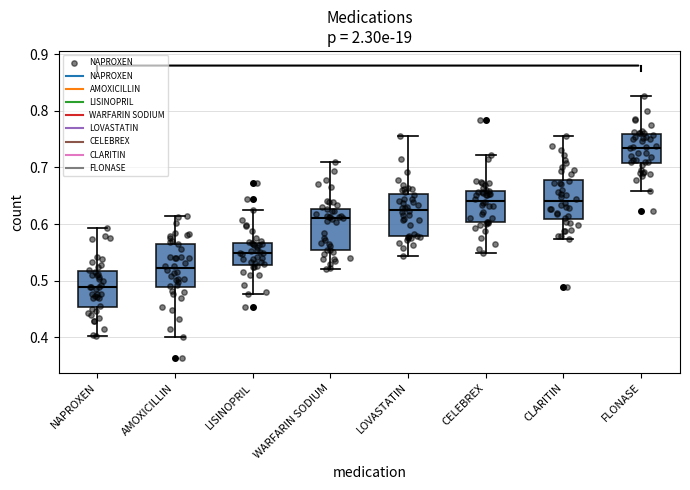

Reading left to right, transcribe this box plot: for each box, give where its median line is, the range the box spans, and where its two whiskers end, as read against the y-axis. The values are not printed on the chart, so give them approximately, as read against the axis.

NAPROXEN: median 0.49, box 0.45 to 0.52, whiskers 0.40 to 0.59
AMOXICILLIN: median 0.52, box 0.49 to 0.57, whiskers 0.40 to 0.61
LISINOPRIL: median 0.55, box 0.53 to 0.57, whiskers 0.48 to 0.62
WARFARIN SODIUM: median 0.61, box 0.55 to 0.63, whiskers 0.52 to 0.71
LOVASTATIN: median 0.63, box 0.58 to 0.65, whiskers 0.54 to 0.76
CELEBREX: median 0.64, box 0.60 to 0.66, whiskers 0.55 to 0.72
CLARITIN: median 0.64, box 0.61 to 0.68, whiskers 0.57 to 0.76
FLONASE: median 0.73, box 0.71 to 0.76, whiskers 0.66 to 0.83